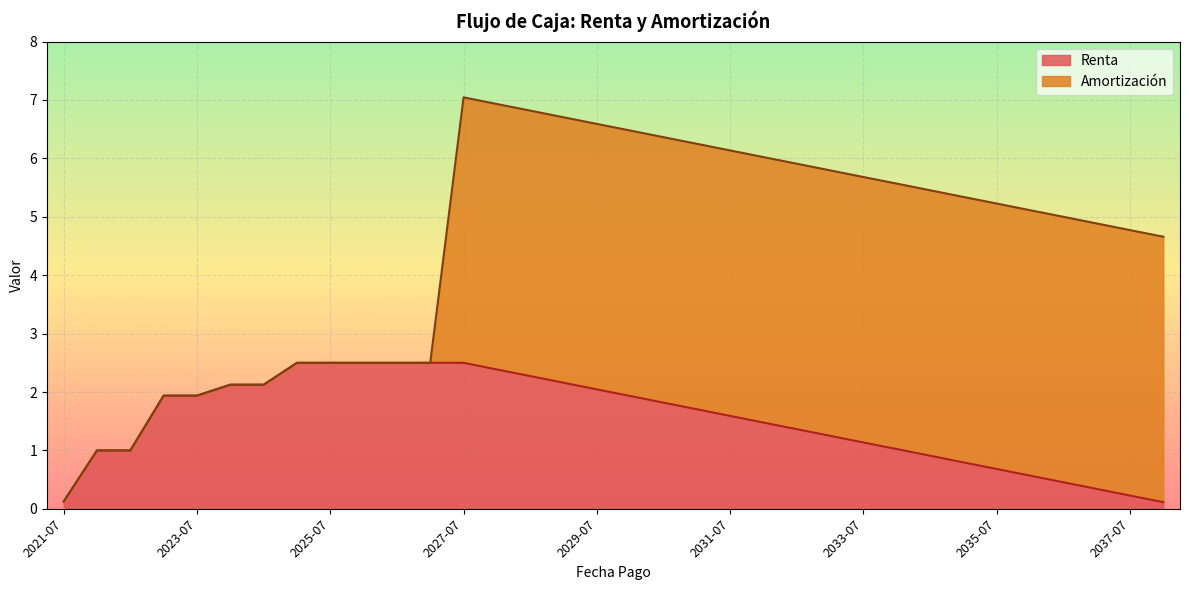

What is the highest value of the Renta series?

2.5